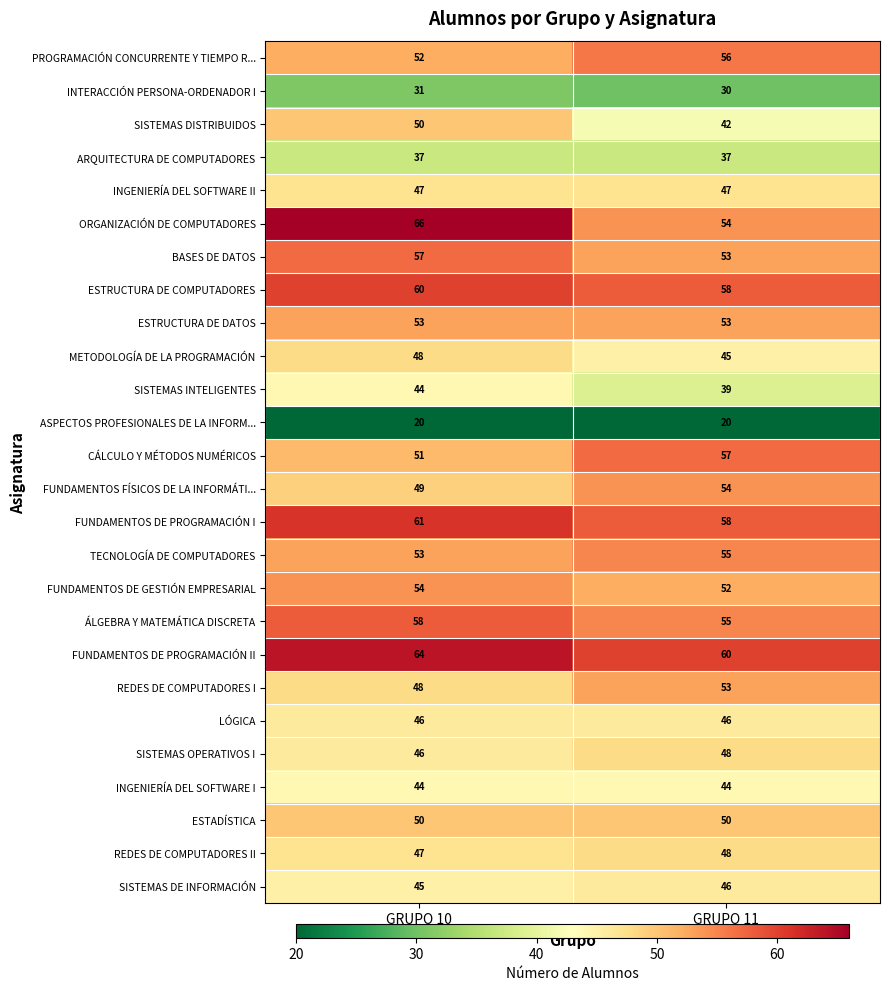

Which series has the largest range (max minus min)?

ORGANIZACIÓN DE COMPUTADORES